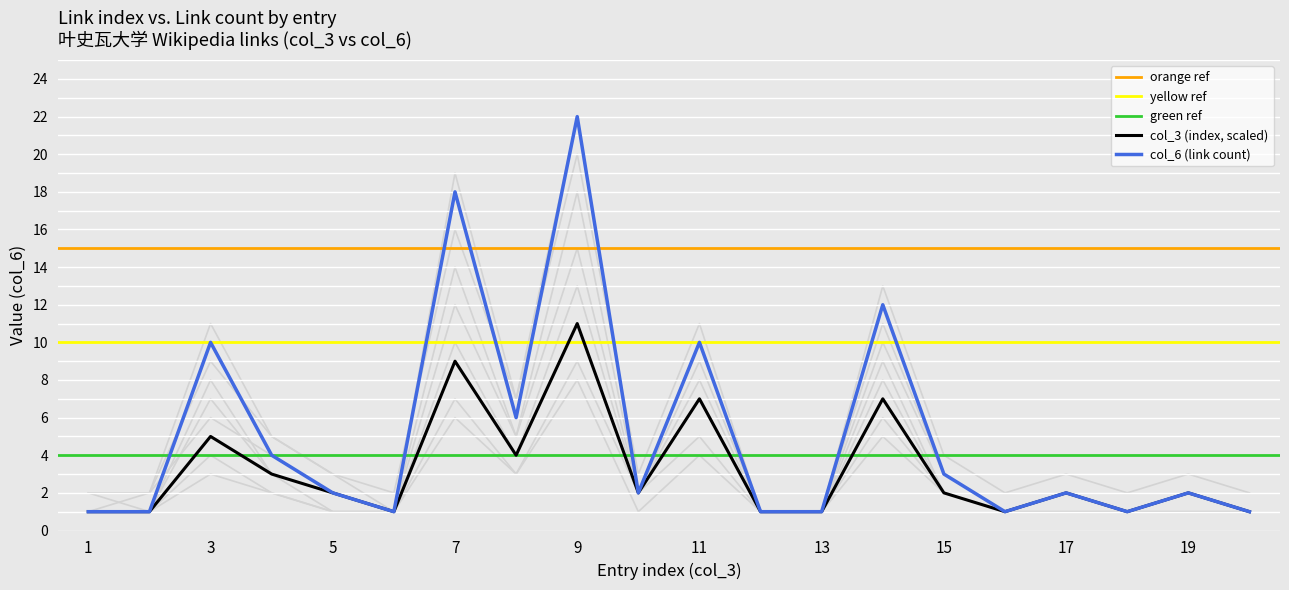

Rank the categories by value from lowest to highest.

1, 2, 6, 12, 13, 16, 18, 20, 5, 10, 17, 19, 15, 4, 8, 3, 11, 14, 7, 9